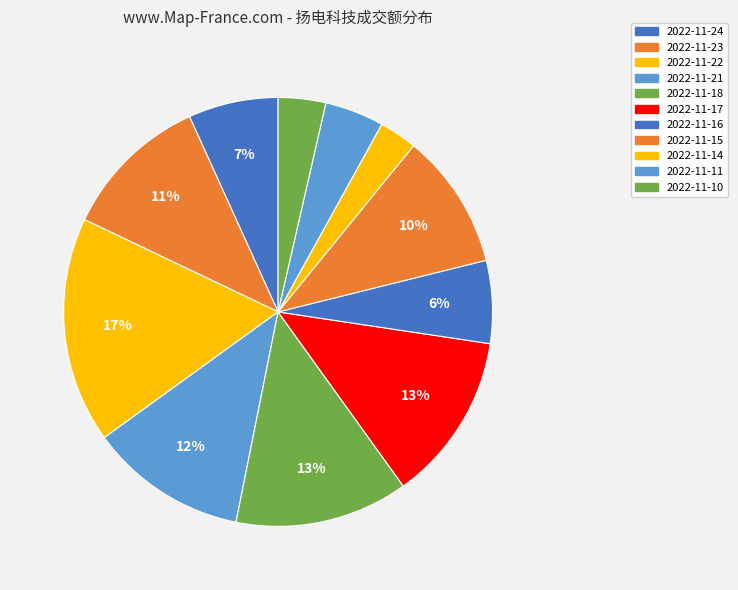

Is it true that 2022-11-22 is 17% of the pie?

True